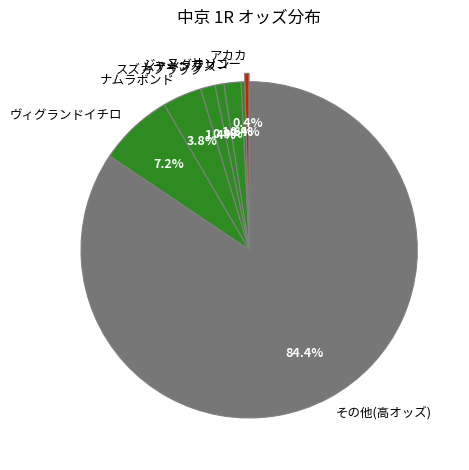

To the nearest percent, what portion does ジャンダラリン represent?

2%